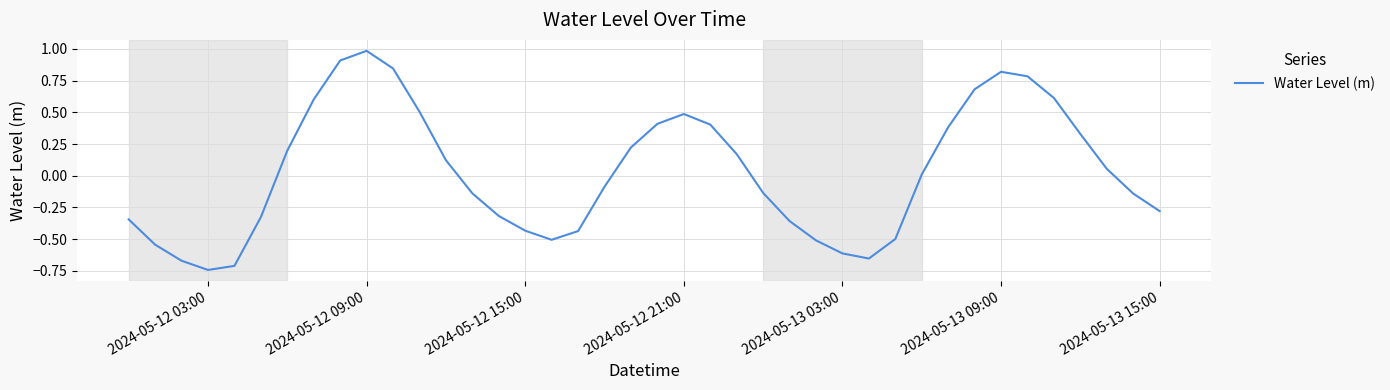

What is the difference between the maximum and minimum values?

1.7